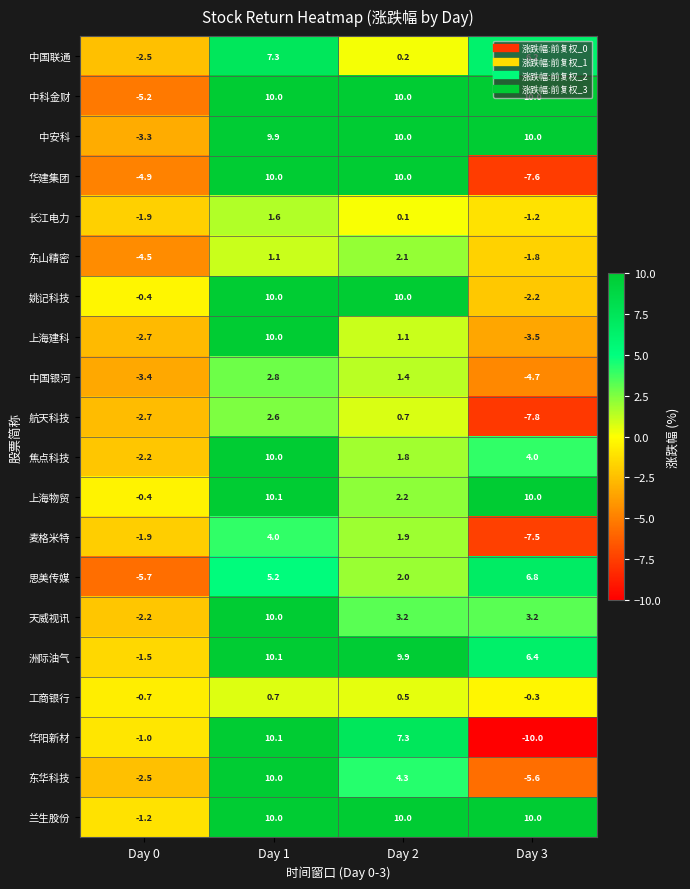

Which label corresponds to the largest value in the chart?

Day 1